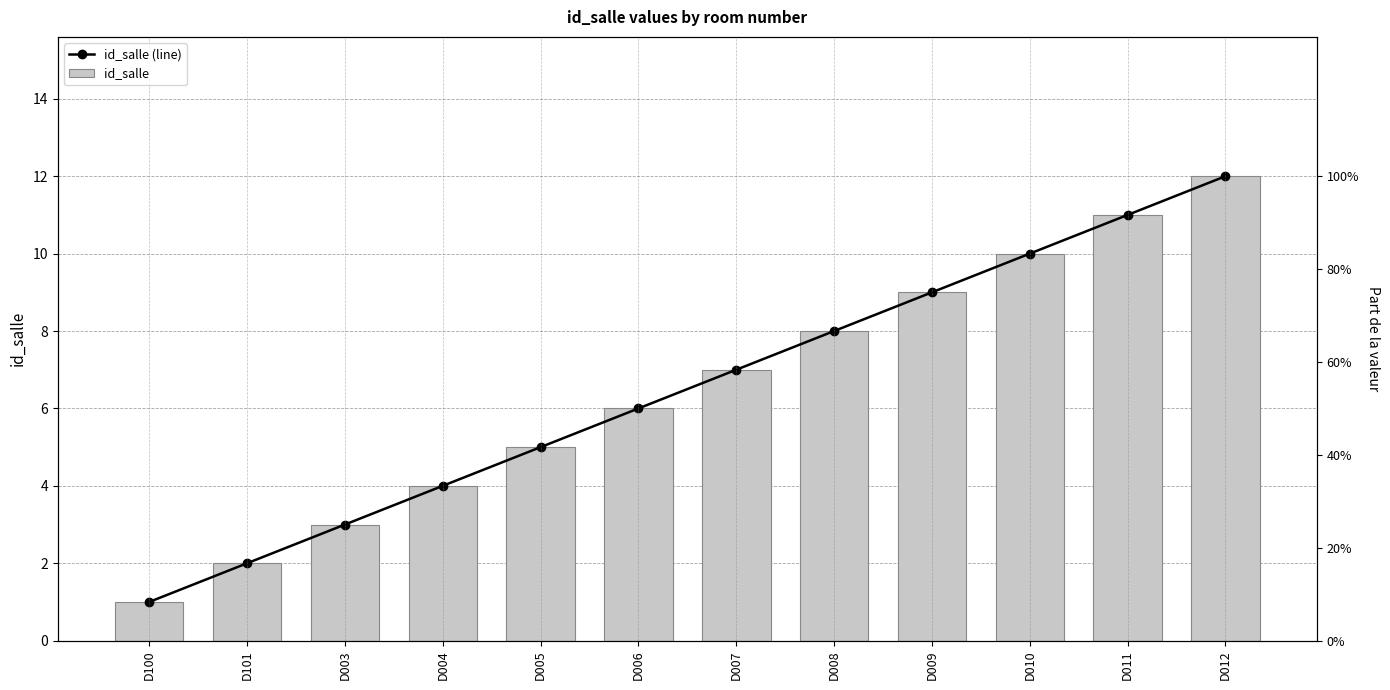

What is the maximum value for id_salle (line)?

12